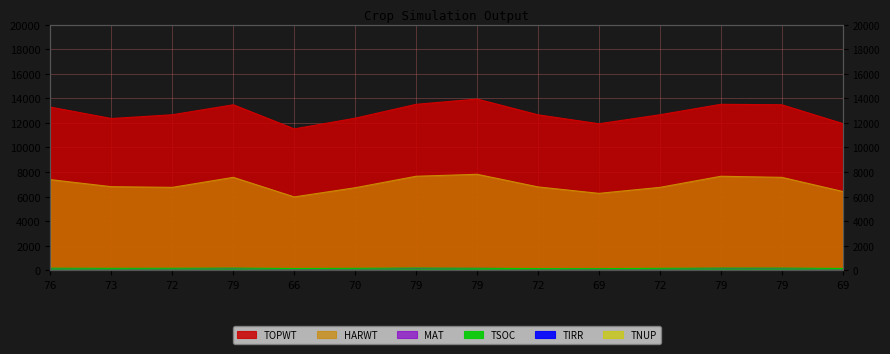

Count the number of categories in the chart.

14